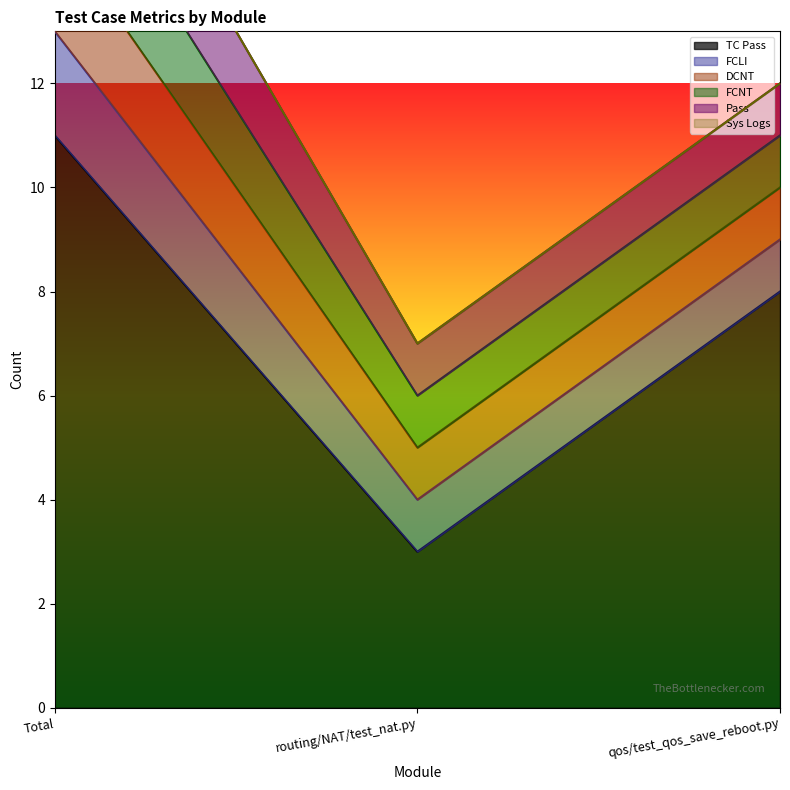

How many data points in FCNT are above 1?

1